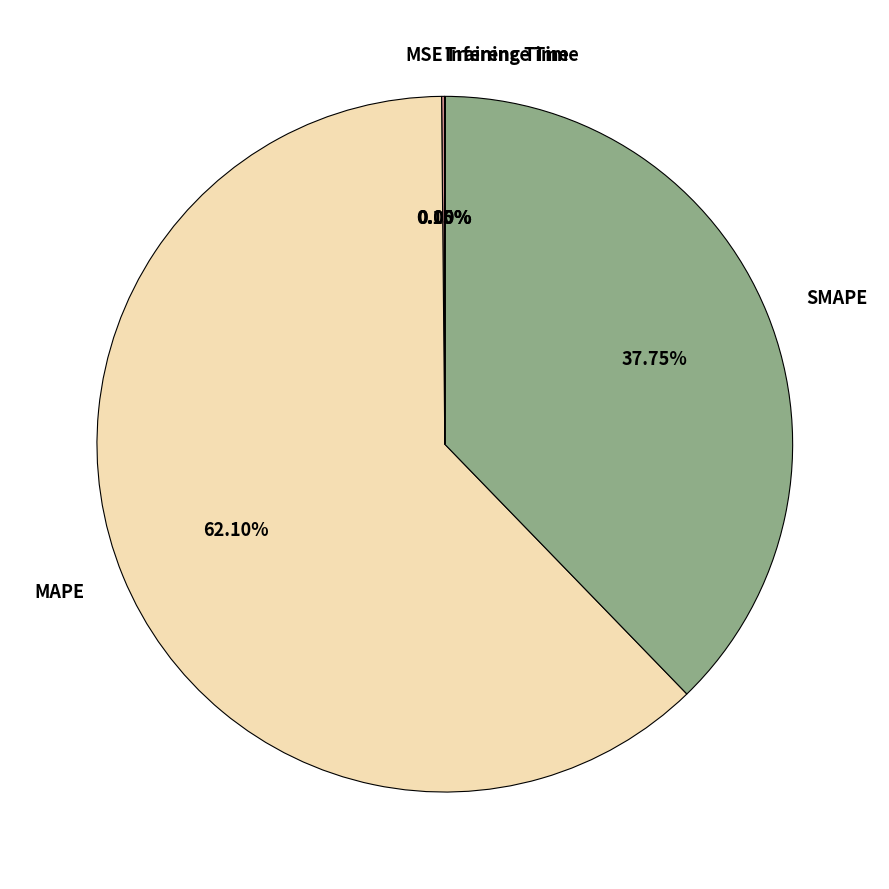

Which slice is the largest?

MAPE